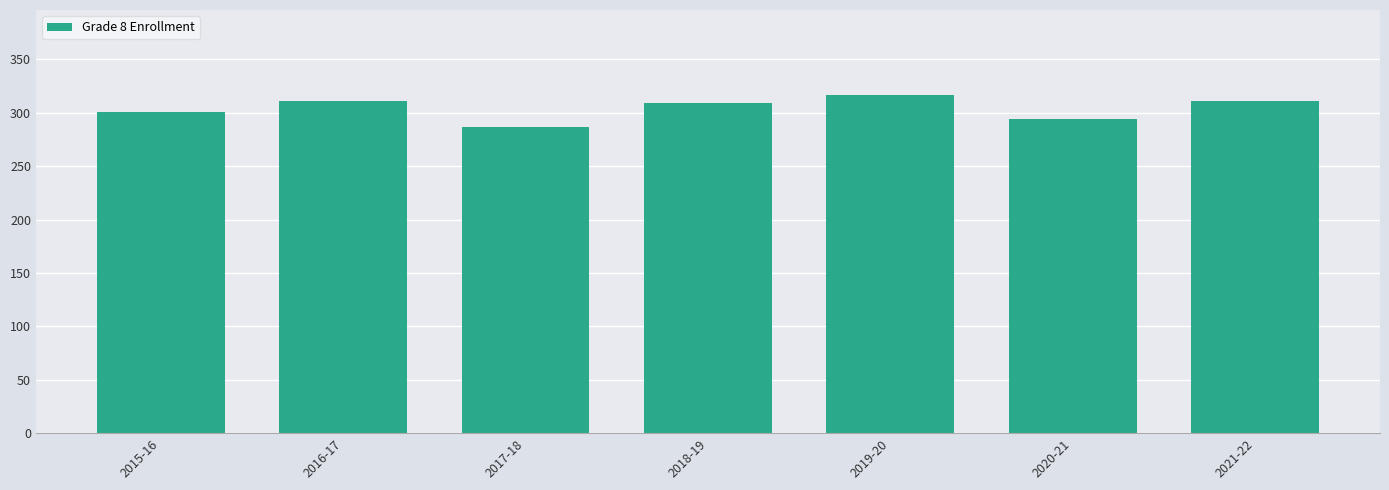

What is the ratio of the value at 2019-20 to the value at 2018-19?

1.0